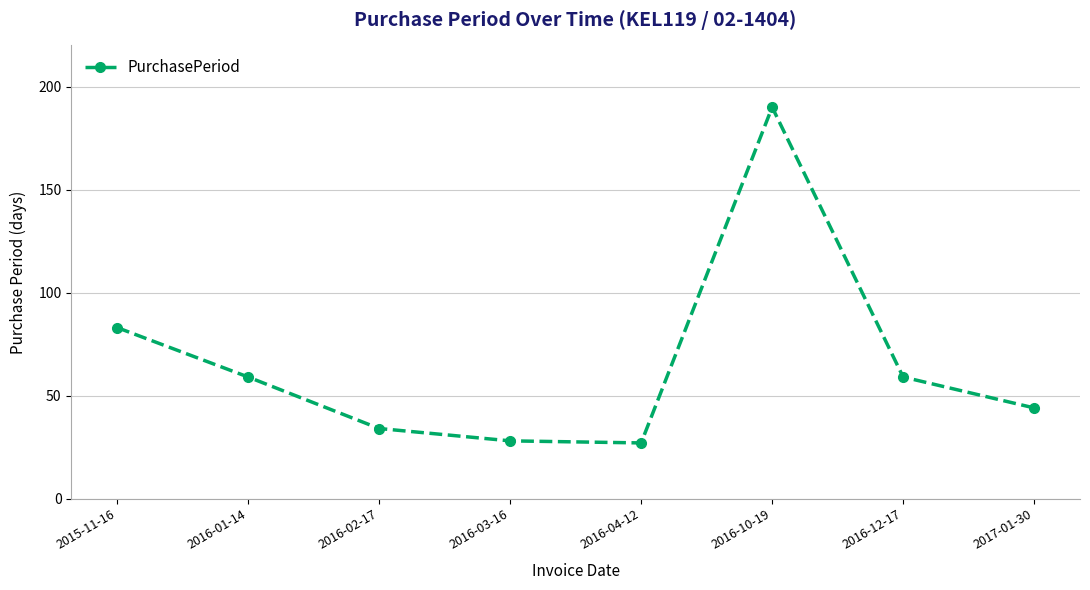

True or false: the data shows 23 at 2016-02-17.

False